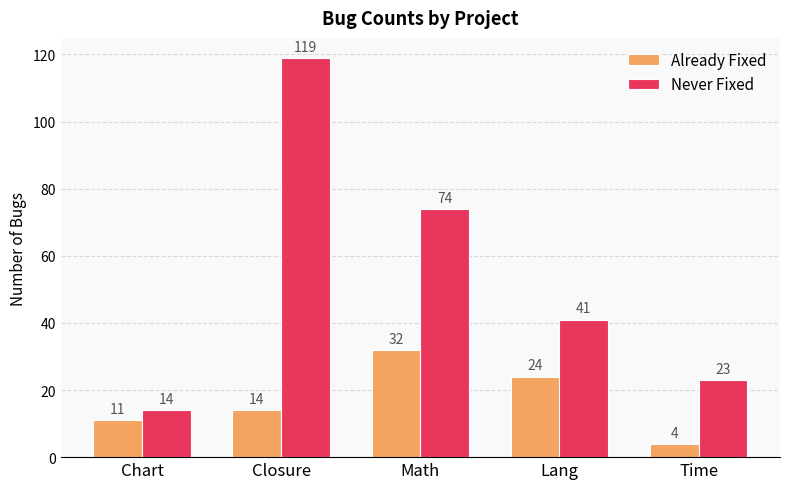

Reading left to right, what are all the values shown in this chart?

Already Fixed: Chart=11	Closure=14	Math=32	Lang=24	Time=4
Never Fixed: Chart=14	Closure=119	Math=74	Lang=41	Time=23